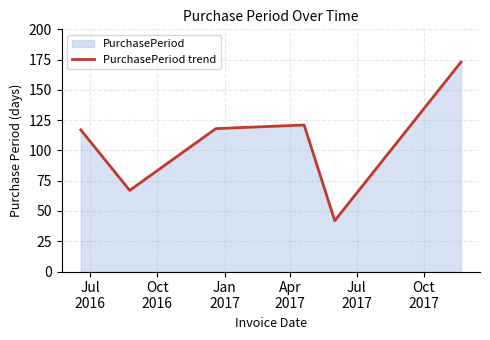

What is the maximum value shown in the chart?

173